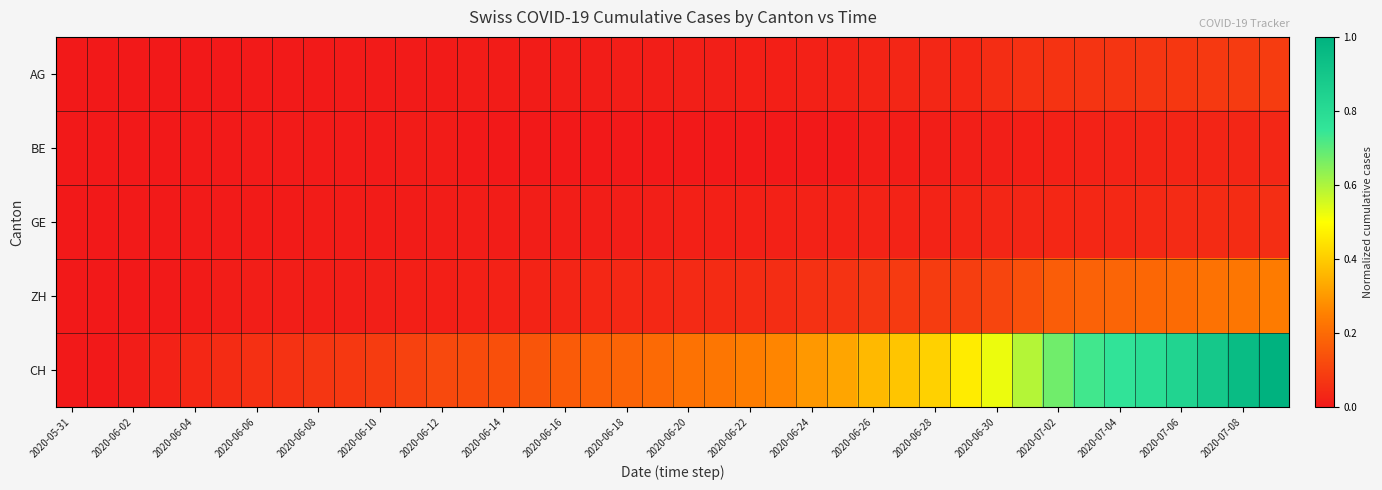

List the series in order of their peak value, lowest first.

BE, GE, AG, ZH, CH